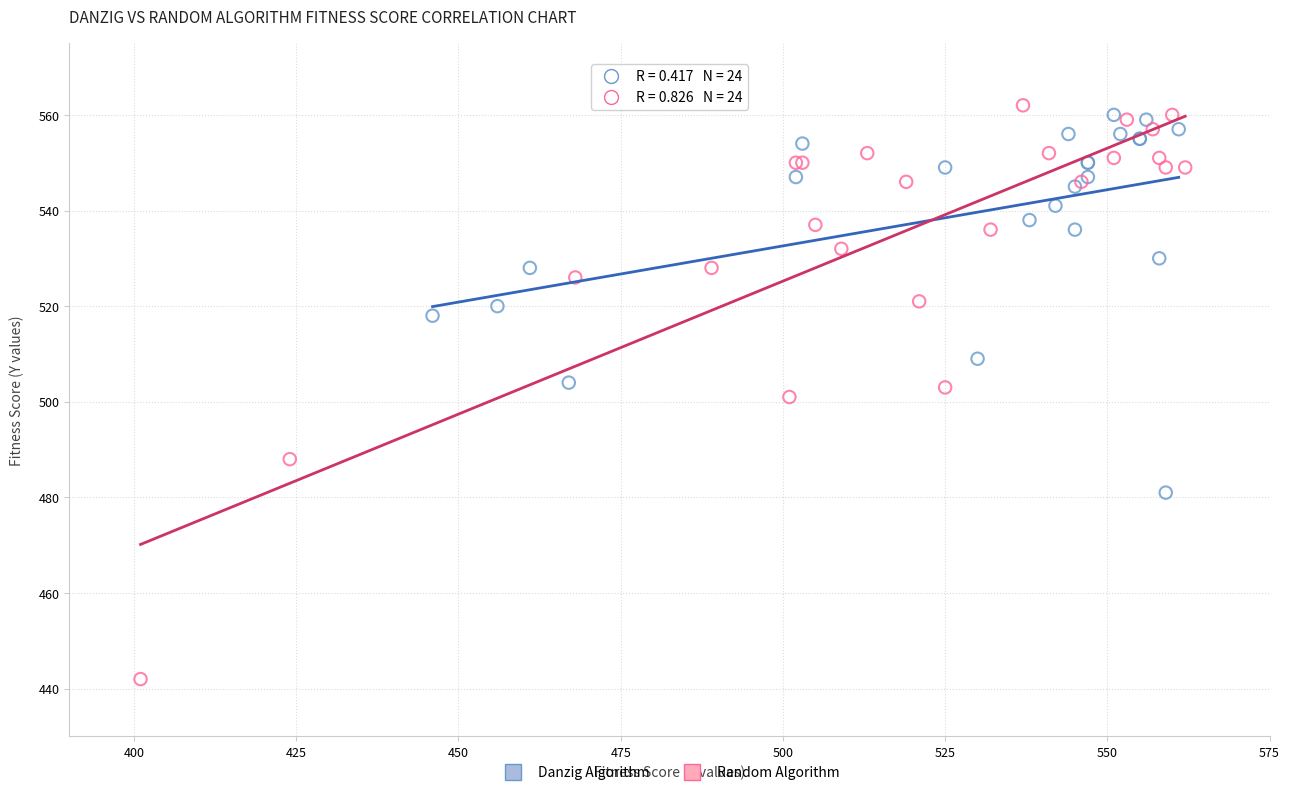

Which series reaches the maximum Y coordinate?

Random Algorithm